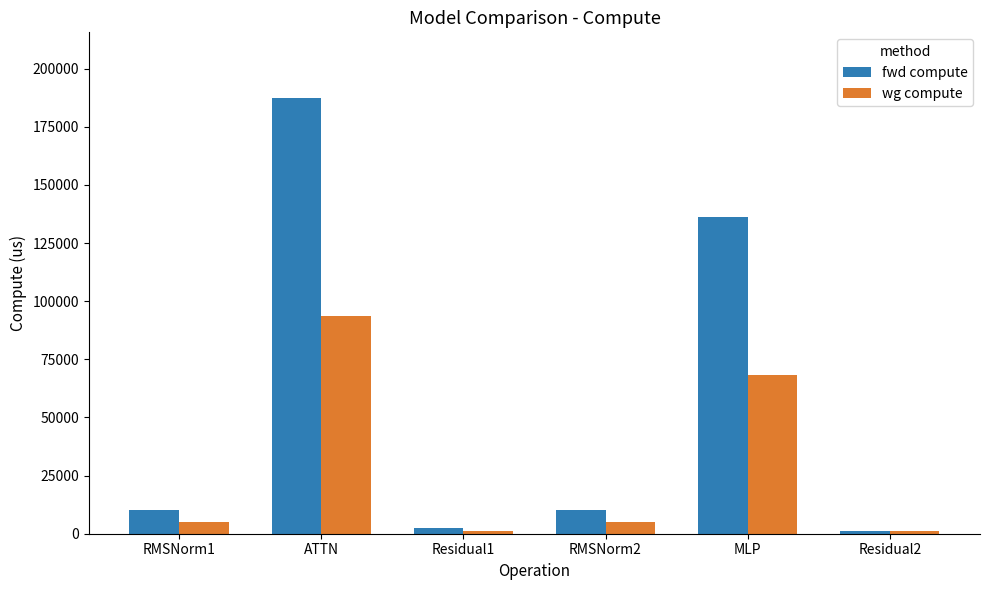

How many values in the fwd compute series are below 10003?

2